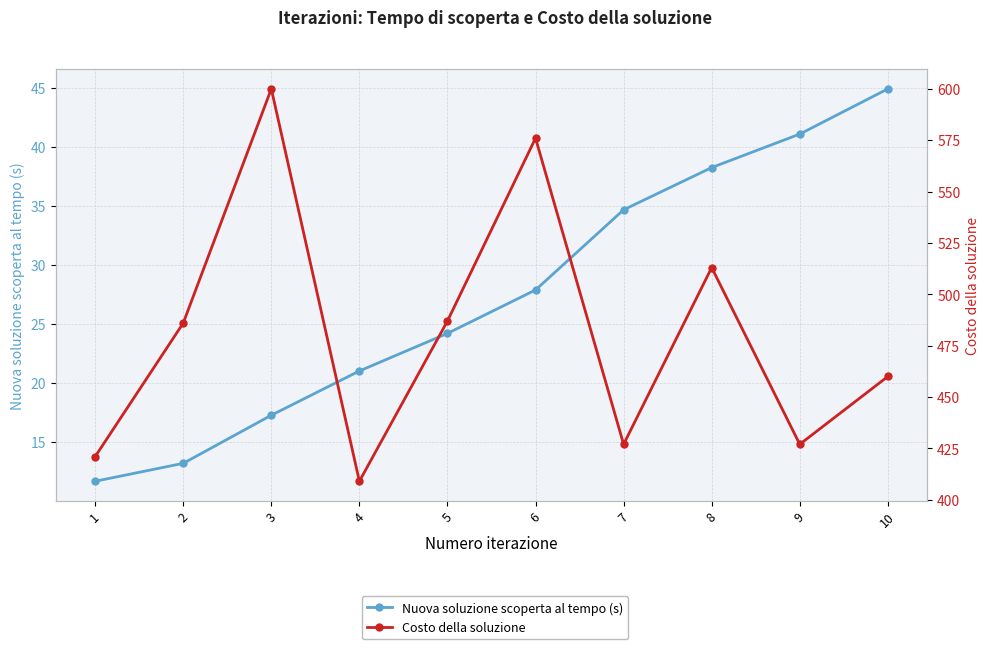

Reading left to right, what are all the values shown in this chart?

Nuova soluzione scoperta al tempo (s): 1=11.7	2=13.2	3=17.3	4=21.0	5=24.2	6=27.9	7=34.7	8=38.2	9=41.1	10=44.9
Costo della soluzione: 1=421.0	2=486.0	3=600.0	4=409.0	5=487.0	6=576.0	7=427.0	8=513.0	9=427.0	10=460.0